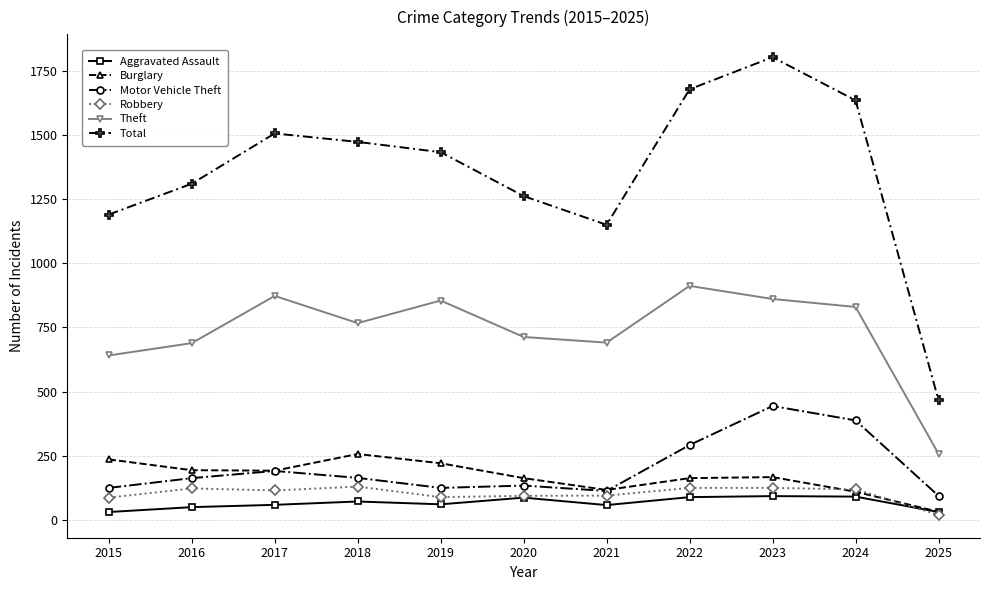

True or false: Theft has a value of 641 at 2015.

True